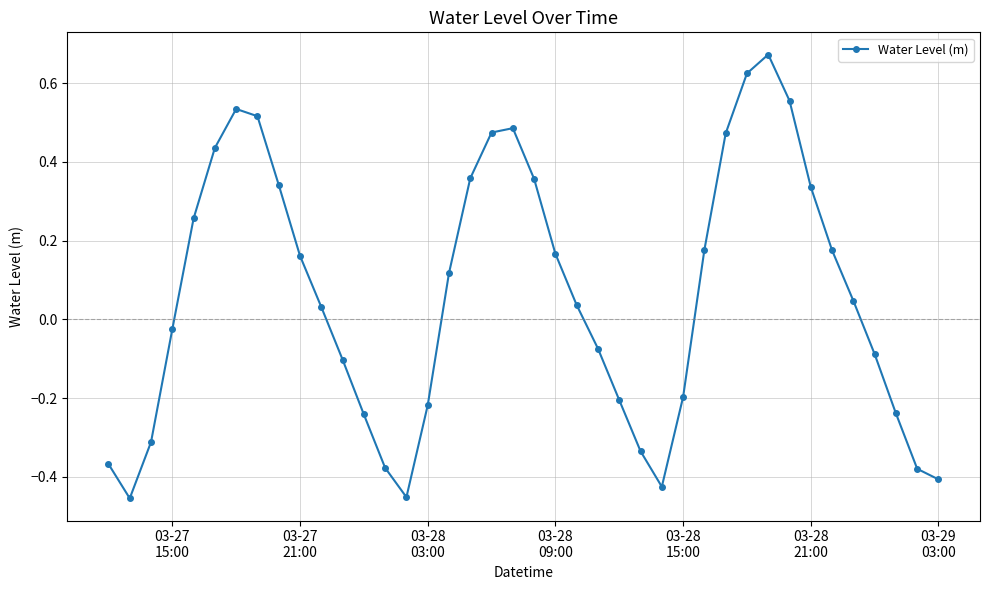

What is the difference between the second highest and minimum values?

1.1